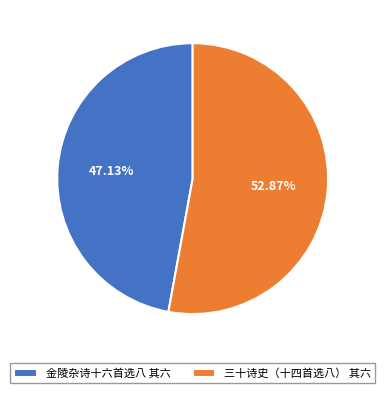

To the nearest percent, what percentage of the pie is 三十诗史（十四首选八） 其六?

53%